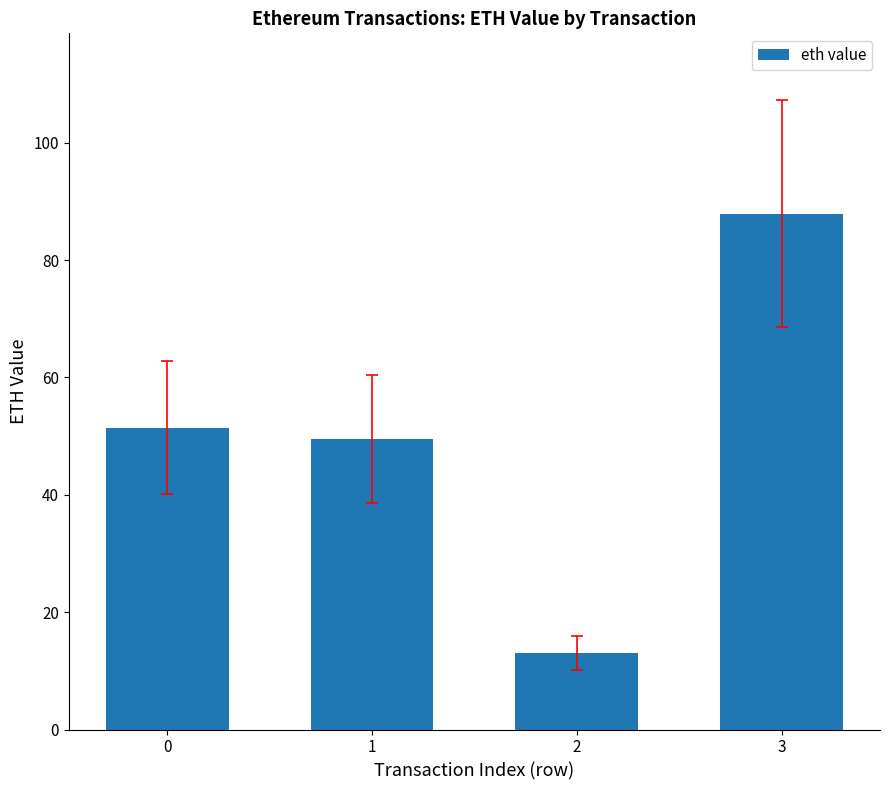

What is the ratio of the value at 0 to the value at 1?

1.0